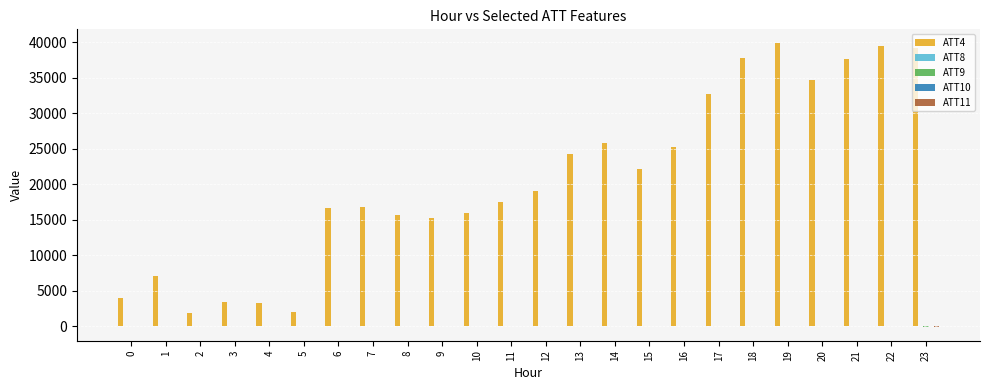

Which series has the largest total across all categories?

ATT4